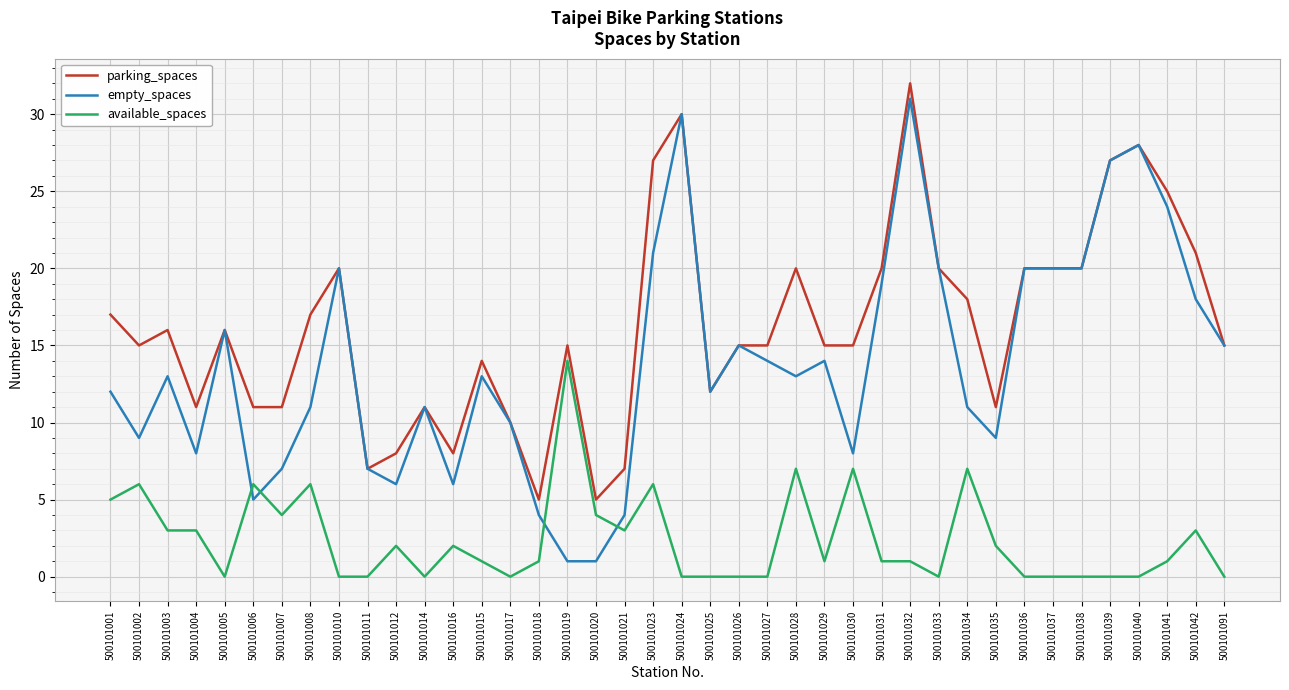

How many categories are shown in the chart?

40